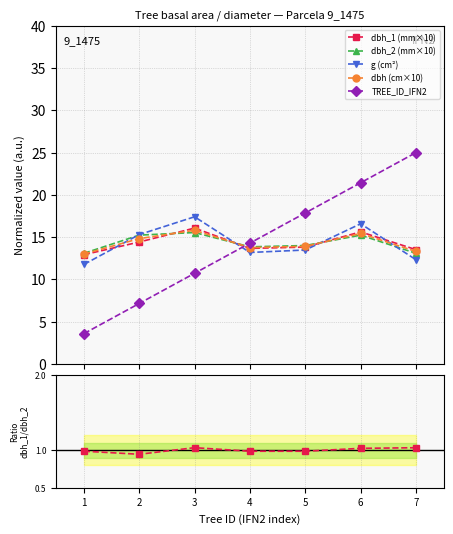

Is it true that dbh_1 (mm×10) equals 3.7 at 2?

False